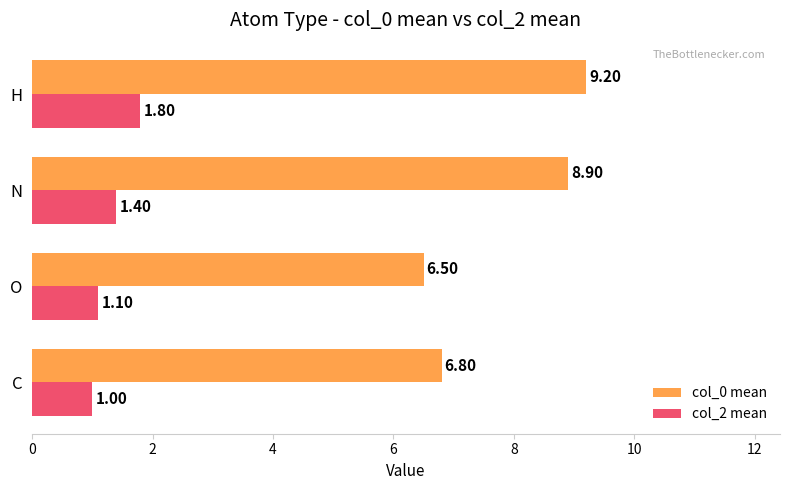

At which label is col_0 mean closest to 7?

C